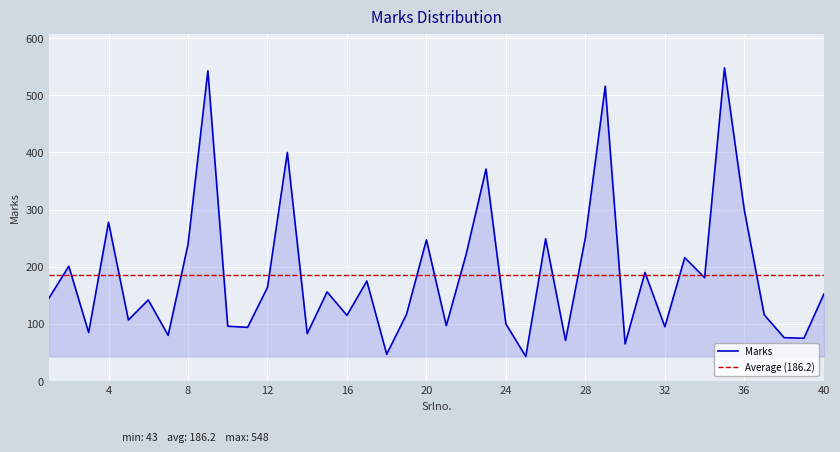

What is the difference between the maximum and minimum values?

505